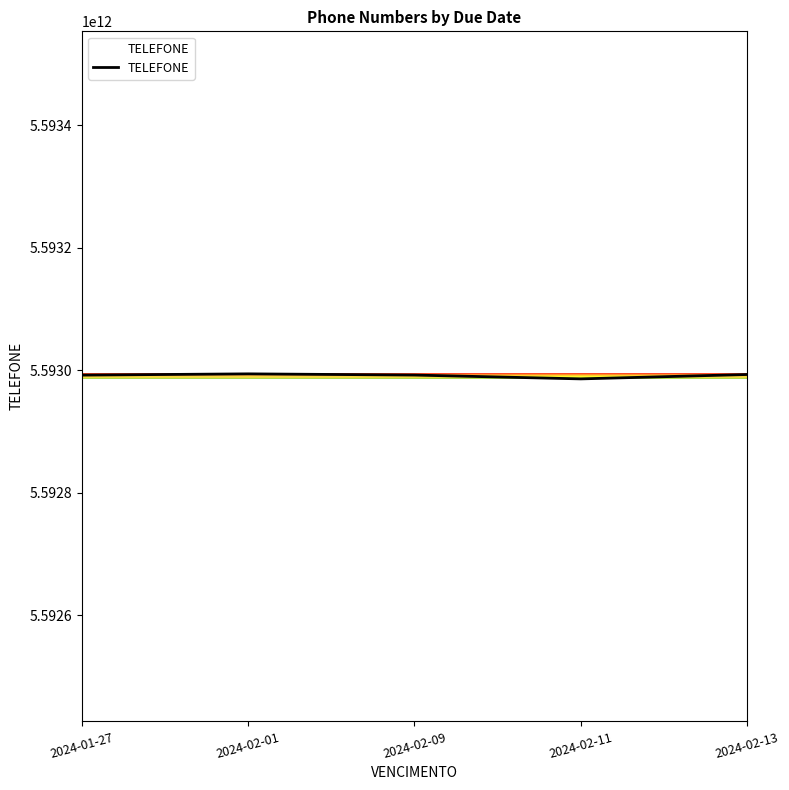

What is the greatest value displayed?

5592994147828